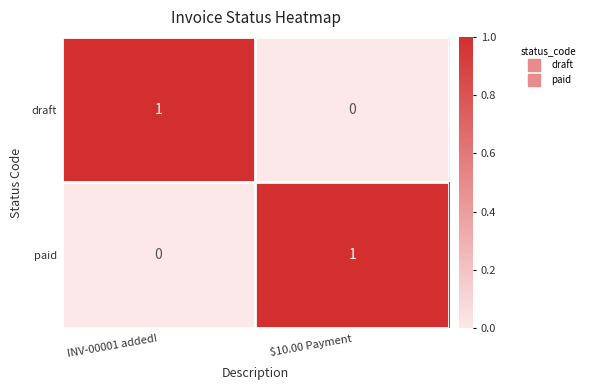

Rank the categories by draft value from lowest to highest.

$10.00 Payment, INV-00001 added!